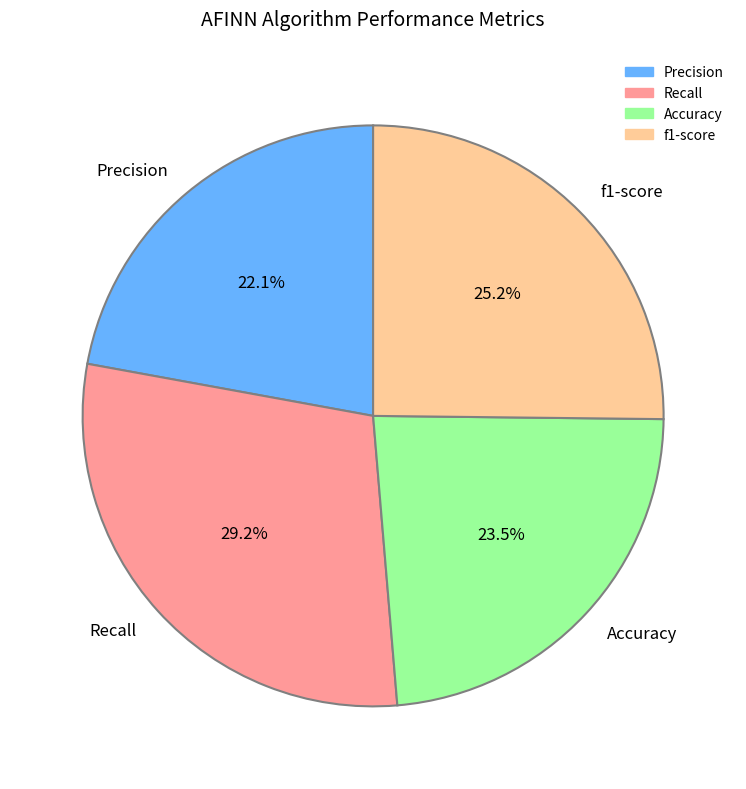

What is the largest slice in the pie chart?

Recall